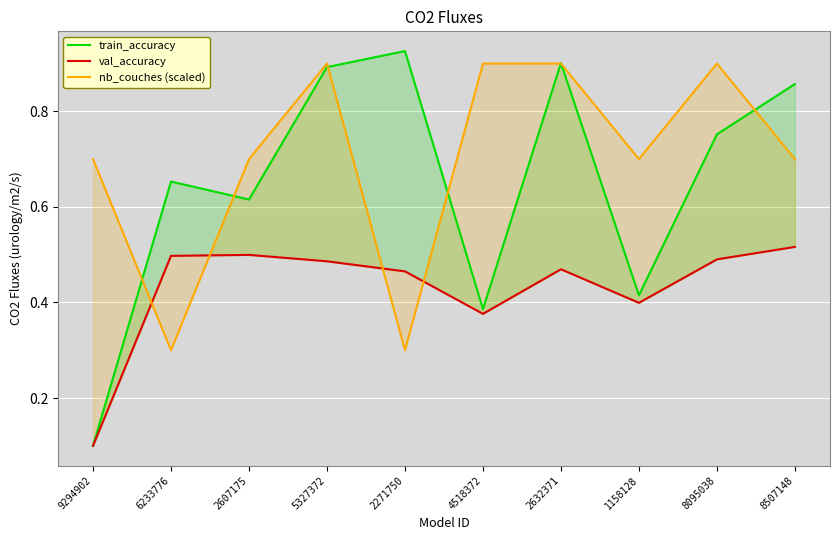

What is the sum of all nb_couches (scaled) values?

7.0